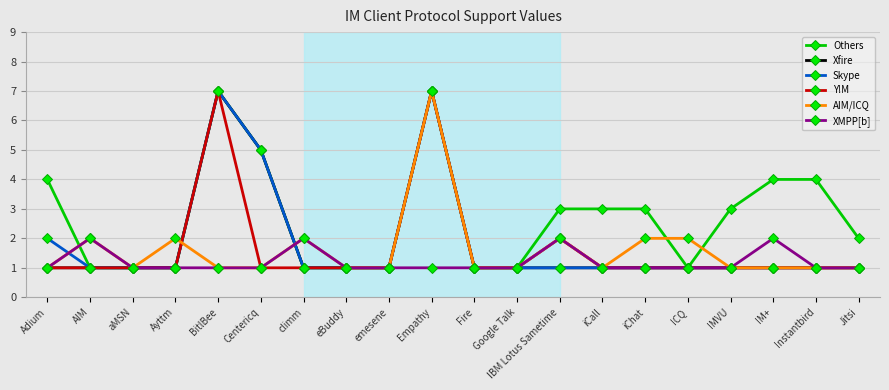

True or false: AIM/ICQ has more than 1 points higher than both neighbors.

True